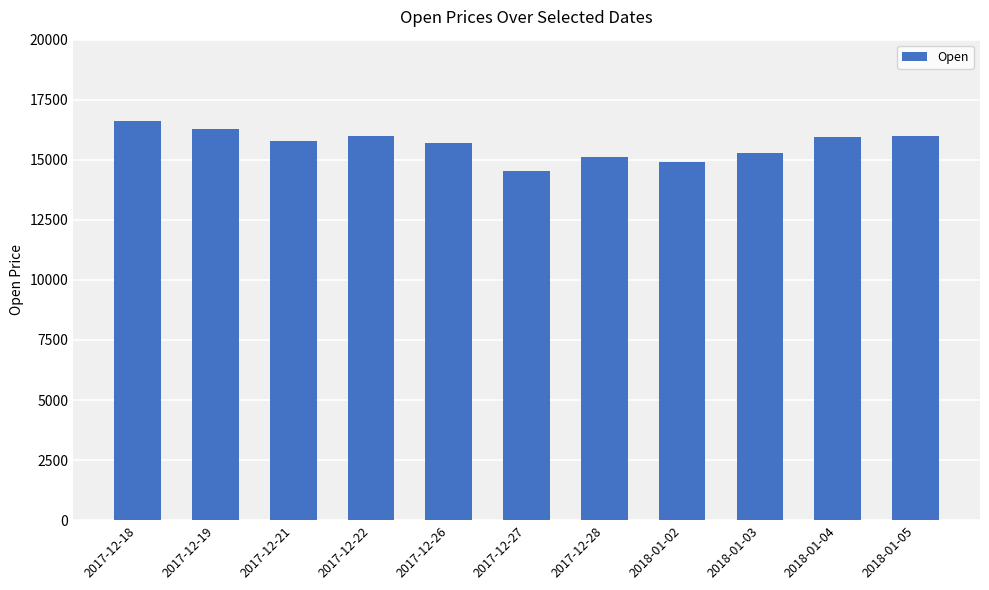

Is it true that the value at 2018-01-03 is 15300?

True